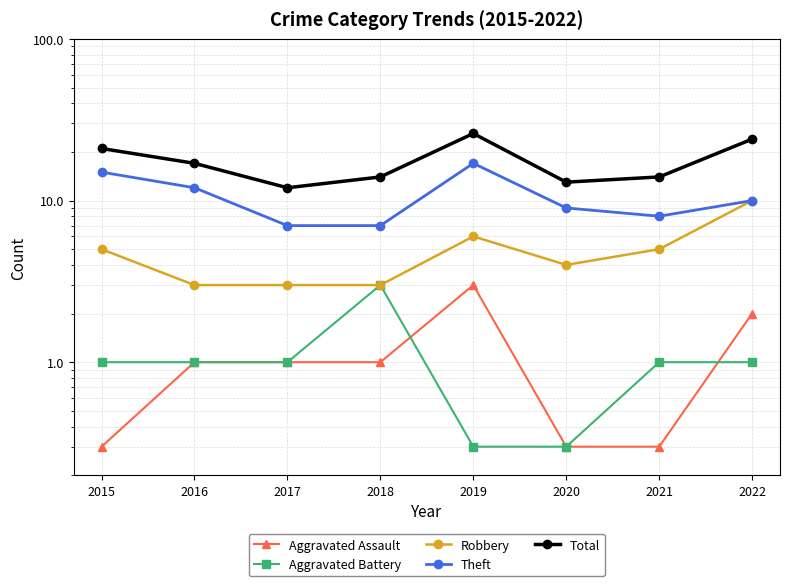

Reading left to right, extract all data points from this chart.

Aggravated Assault: 0.3	1.0	1.0	1.0	3.0	0.3	0.3	2.0
Aggravated Battery: 1.0	1.0	1.0	3.0	0.3	0.3	1.0	1.0
Robbery: 5.0	3.0	3.0	3.0	6.0	4.0	5.0	10.0
Theft: 15.0	12.0	7.0	7.0	17.0	9.0	8.0	10.0
Total: 21.0	17.0	12.0	14.0	26.0	13.0	14.0	24.0